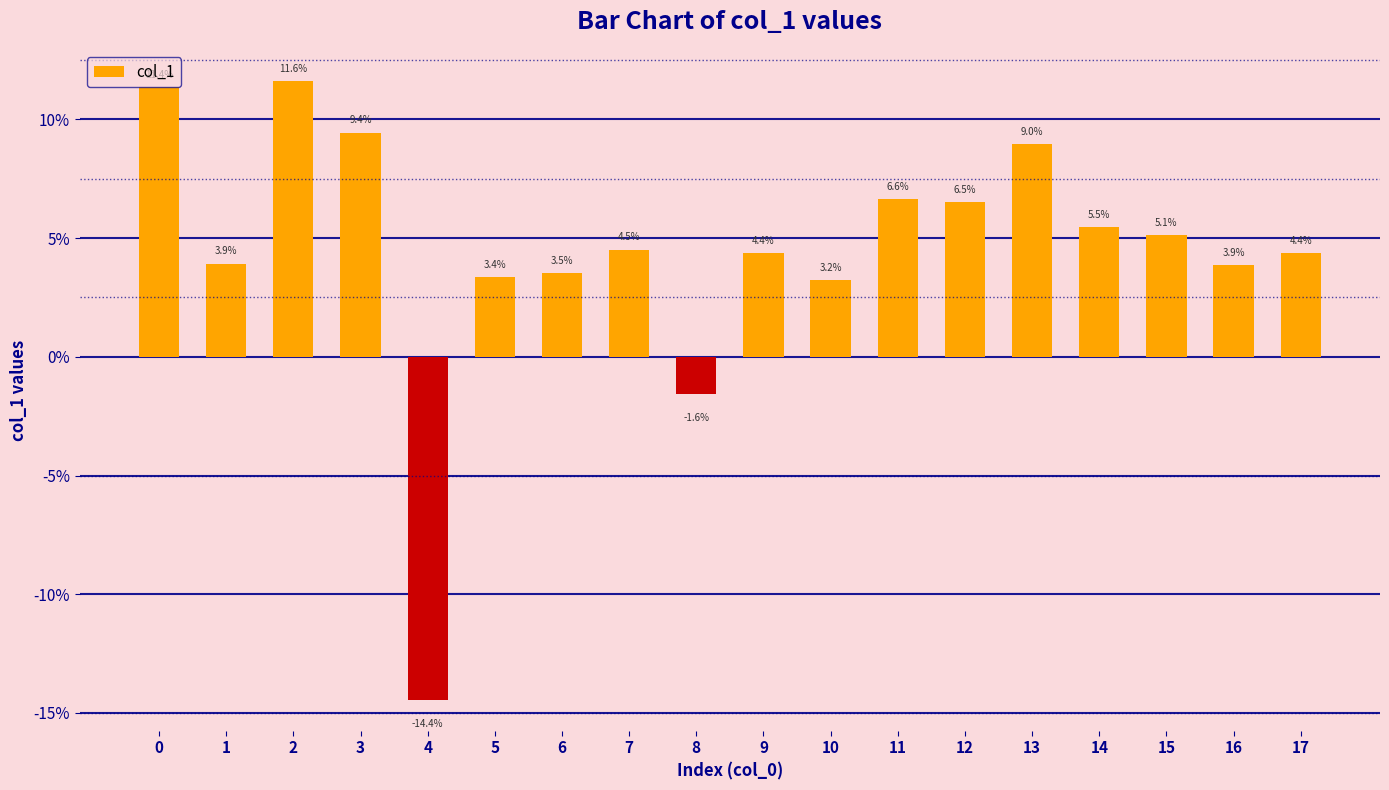

Are the bars horizontal?

No